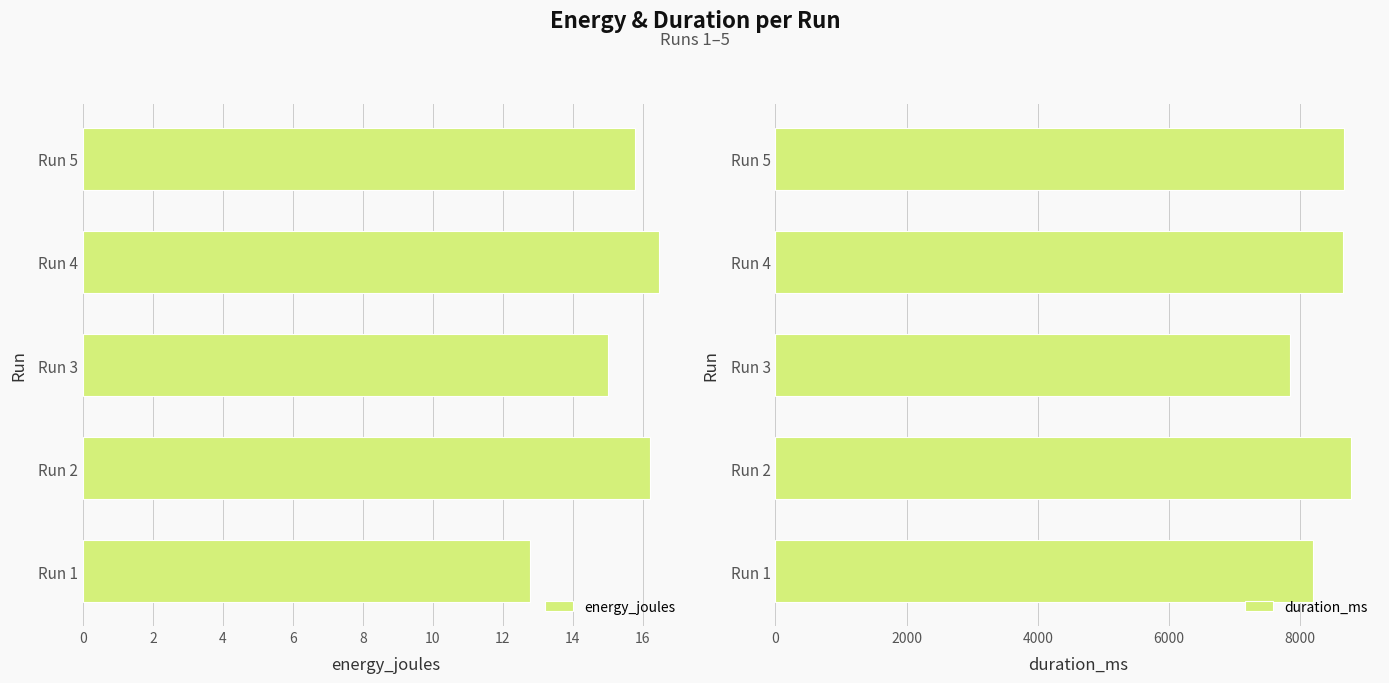

What is the value of the duration_ms bar at the 3rd from the left?

7839.0